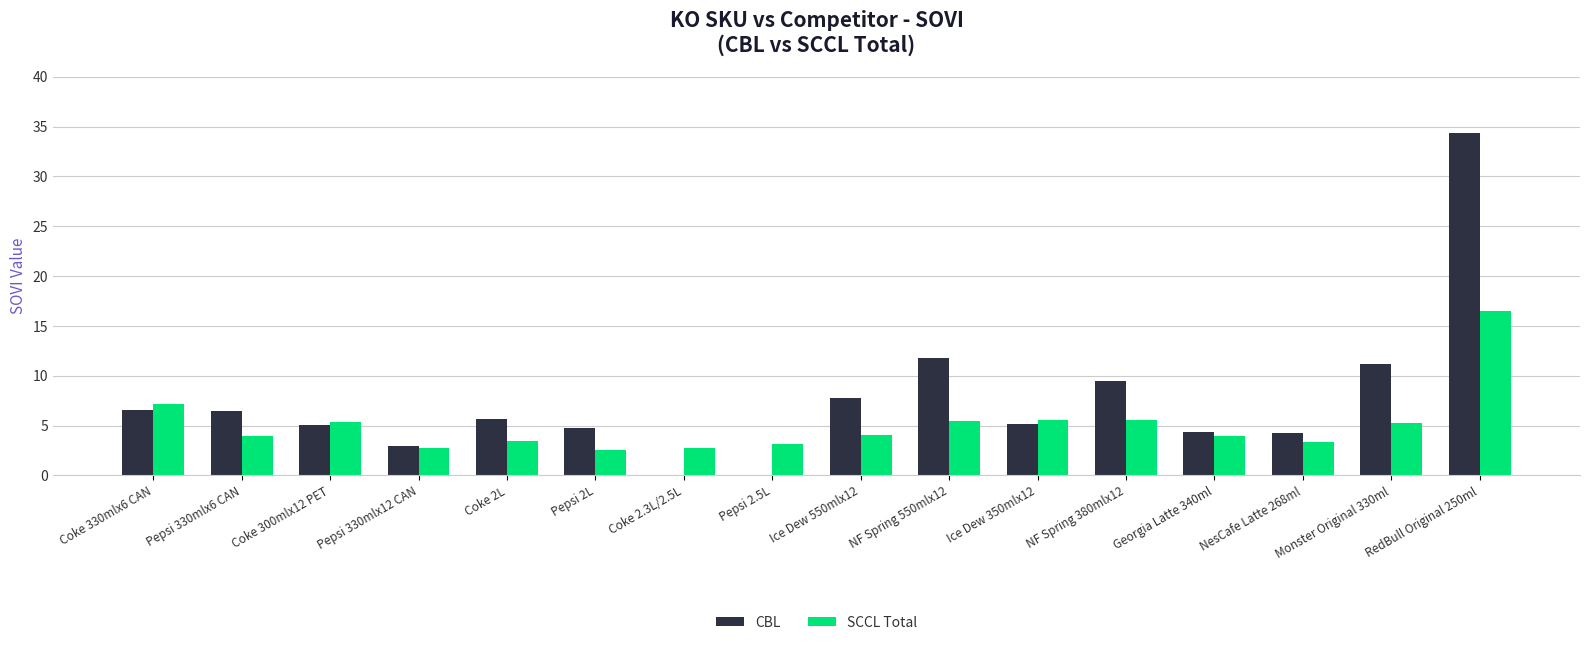

Is the value of SCCL Total at Pepsi 330mlx6 CAN greater than the value of CBL at Pepsi 330mlx6 CAN?

No